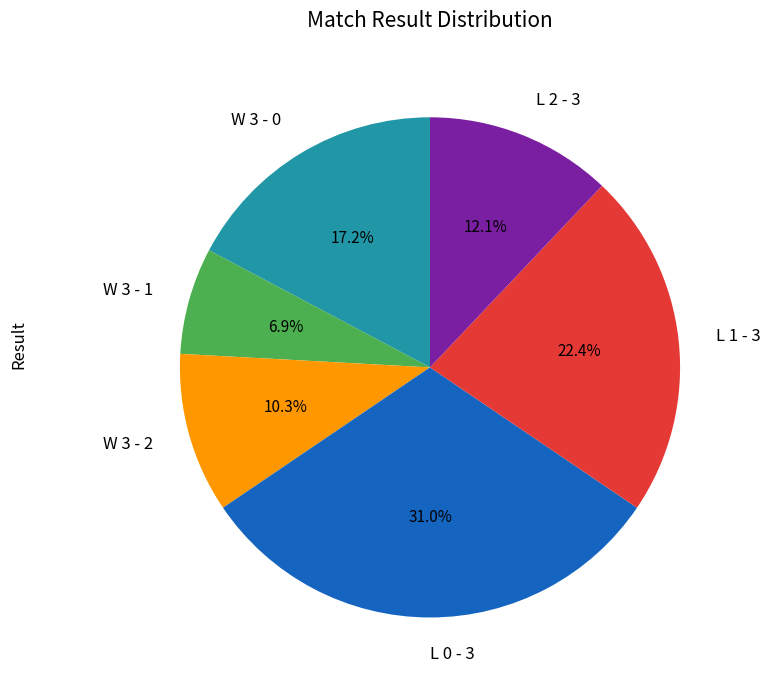

What portion of the pie excludes L 0 - 3?

69.0%